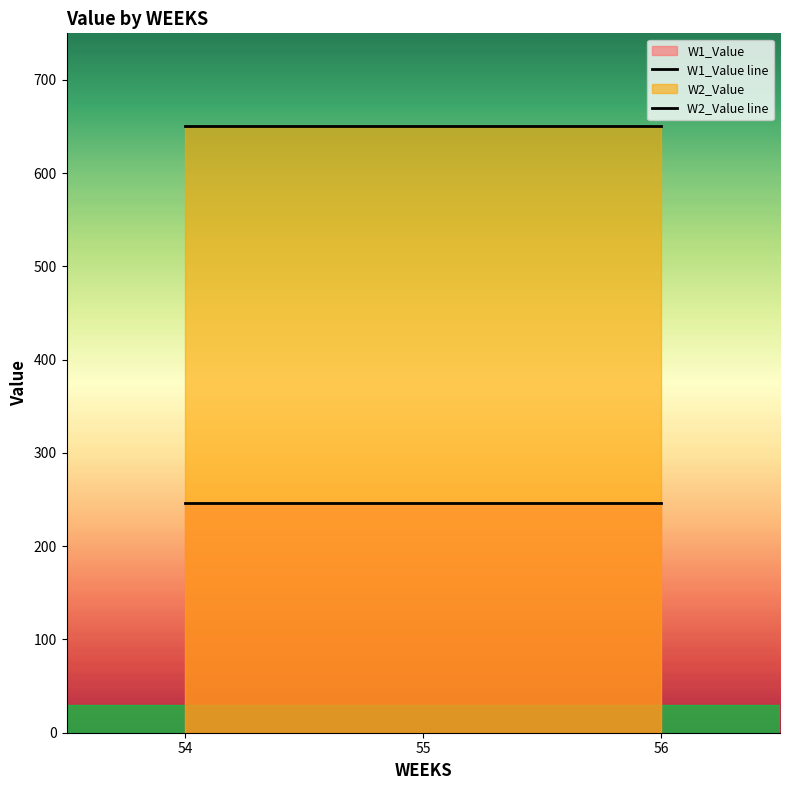

What is the spread (max minus min) of values at 55?

403.9